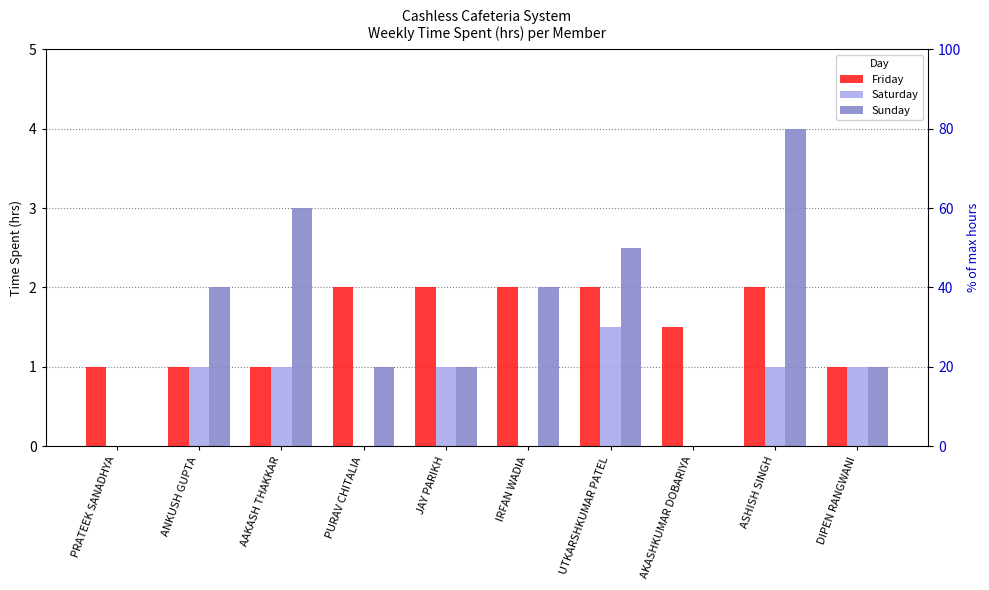

What is the difference between the Friday values at AKASHKUMAR DOBARIYA and PURAV CHITALIA?

0.5